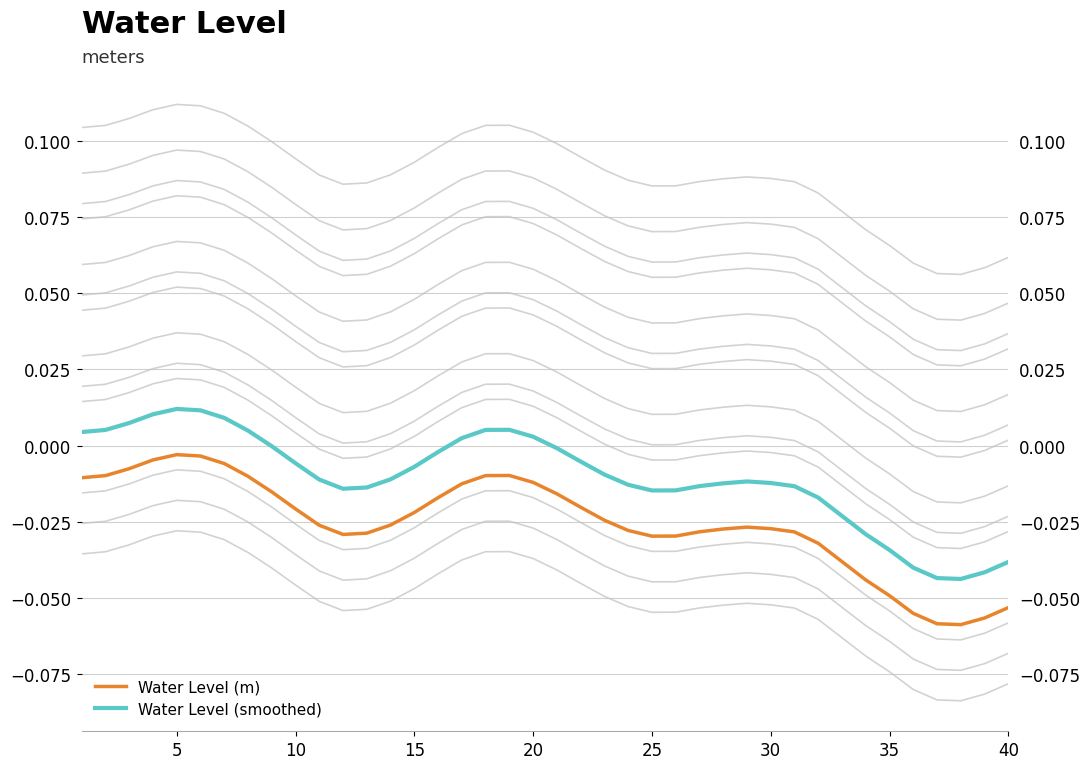

Is the value of Water Level (smoothed) at 36 greater than the value of Water Level (m) at 30?

No